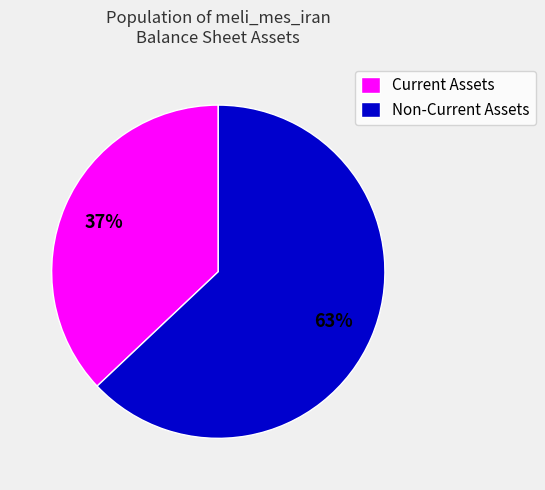

To the nearest percent, what is the average slice percentage?

50%